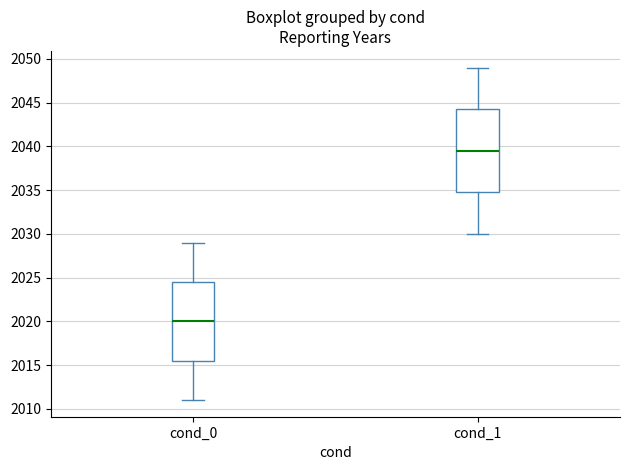

Where does the upper whisker of the box for cond_1 end on the y-axis? The values are not printed on the chart, so give them approximately, as read against the axis.

2049.0